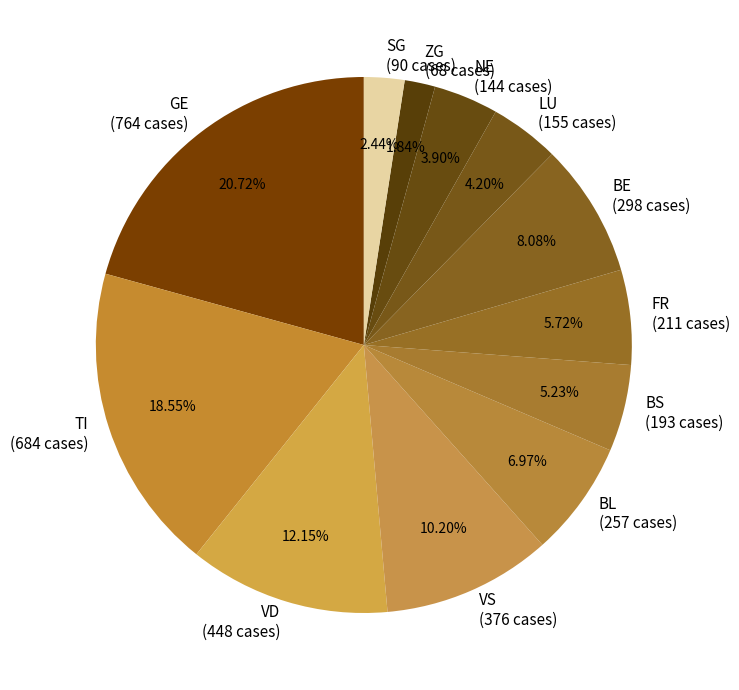

How many slices are in this pie chart?

12